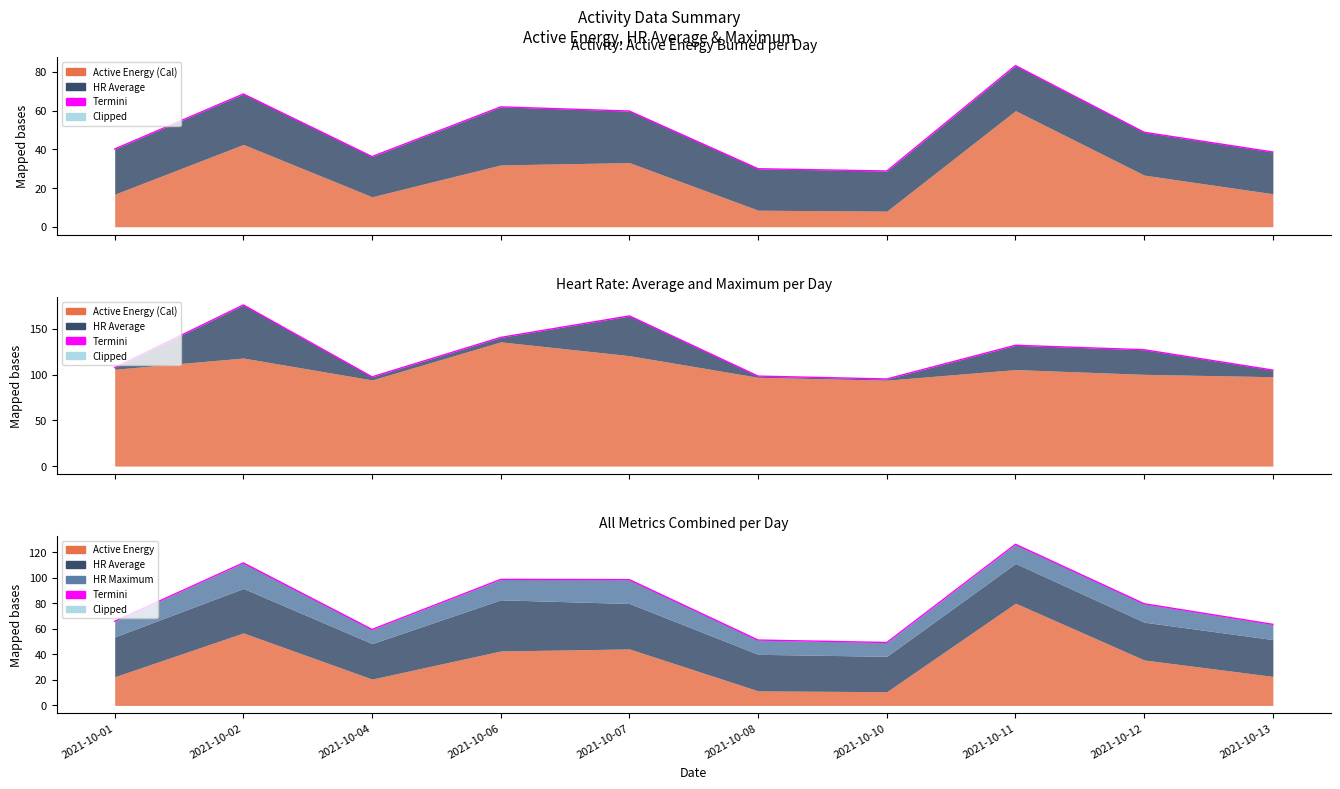

Reading left to right, what are all the values shown in this chart?

65.8	111.5	59.4	98.6	98.4	51.1	49.2	126.1	79.5	63.4